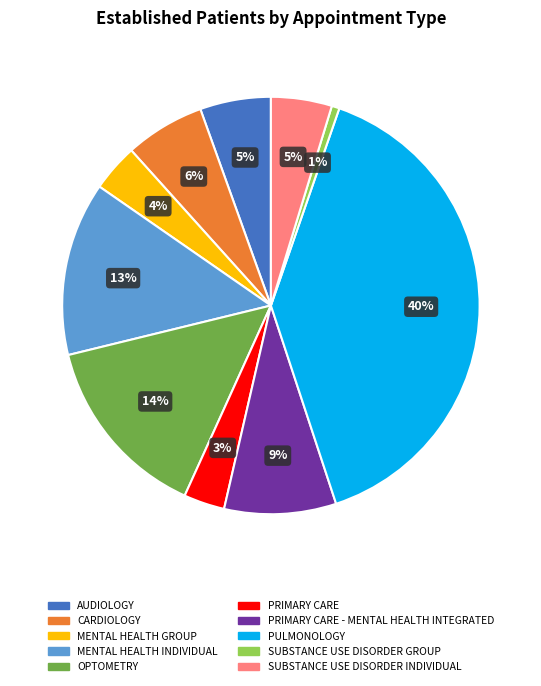

Is there a majority slice in this chart?

No